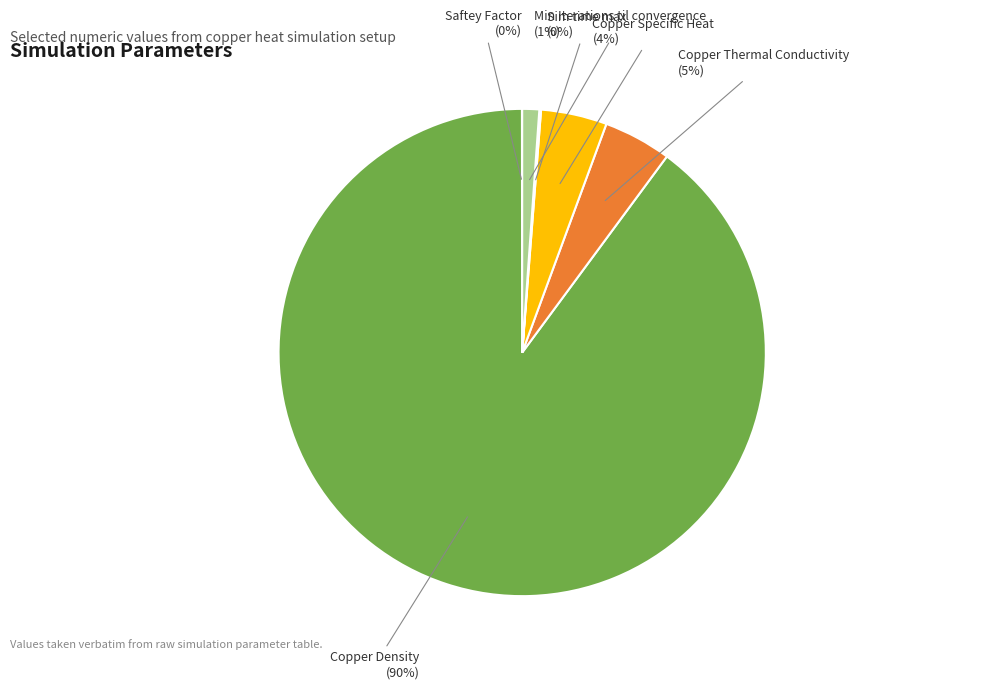

Which slice is the largest?

Copper Density